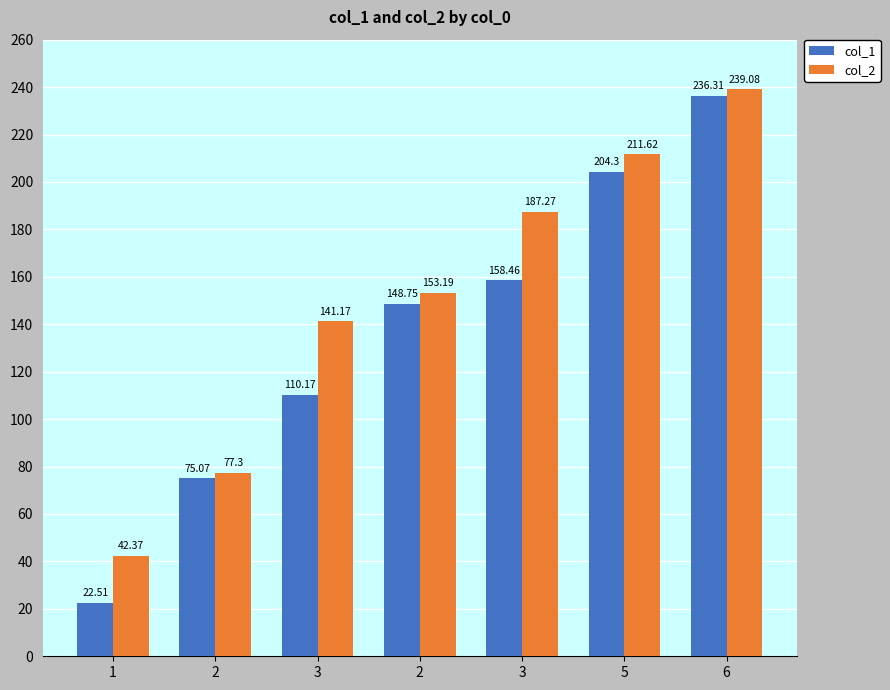

How many values in the col_2 series are below 153?

3